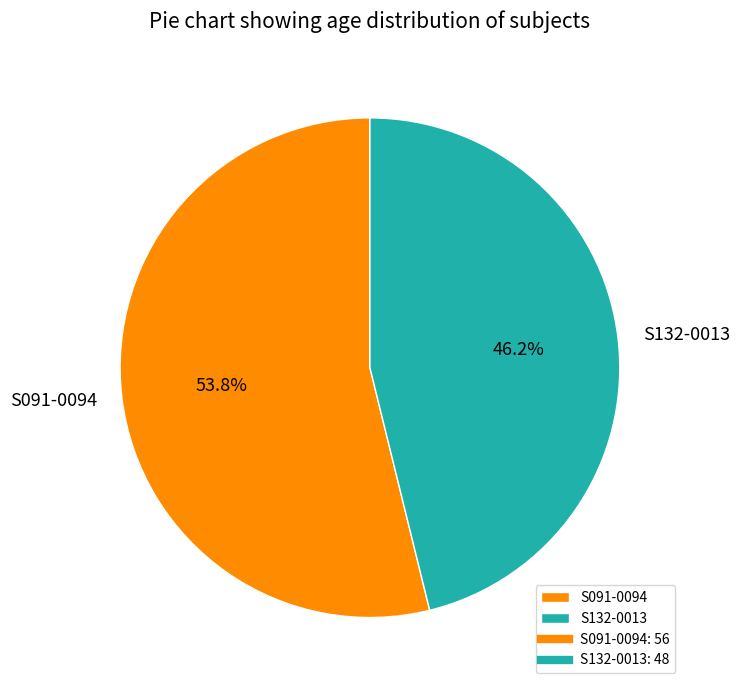

Which has a higher value, S132-0013 or S091-0094?

S091-0094